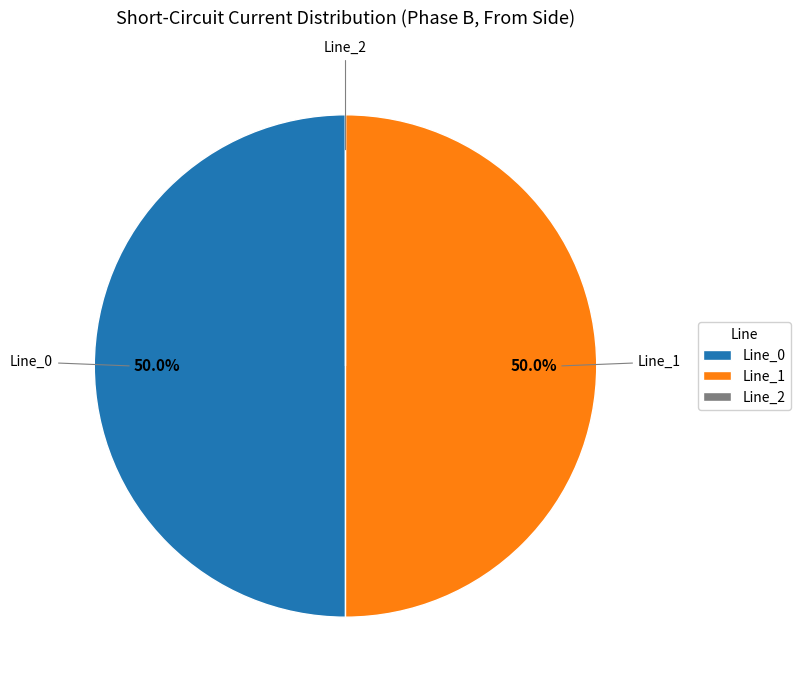

Is the sum of Line_0 and Line_1 greater than half?

Yes